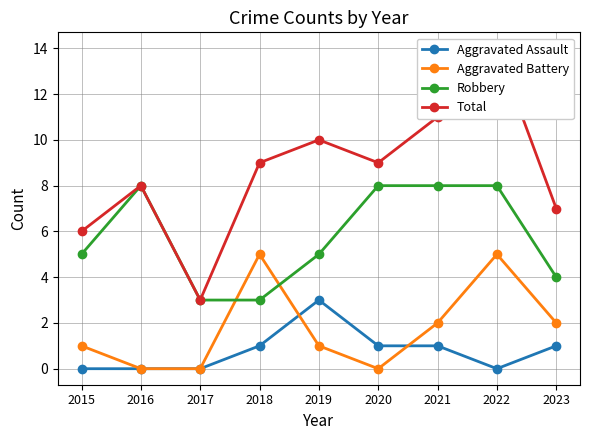

Between 2016 and 2022, which series saw the biggest shift?

Total